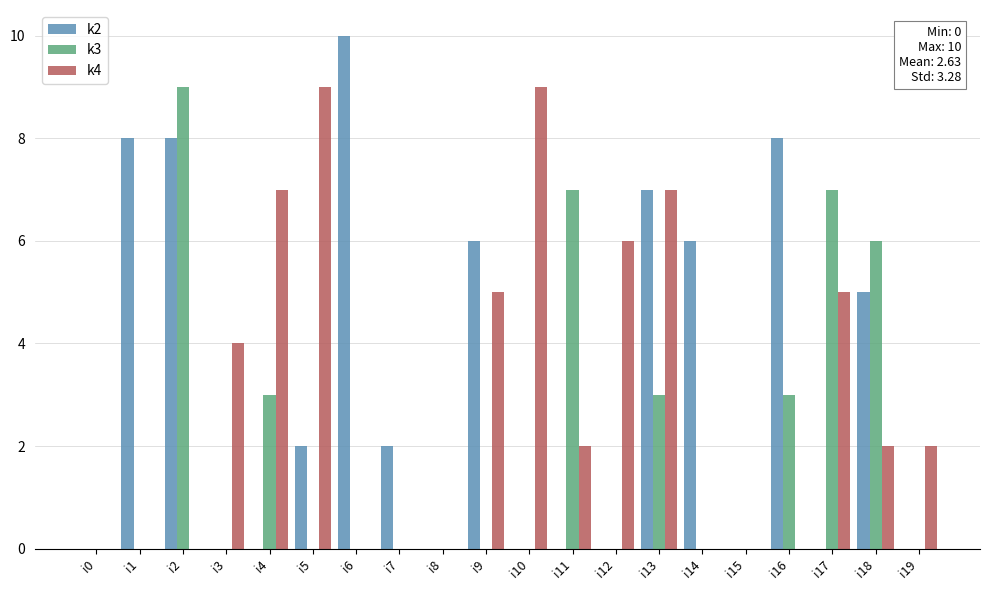

Which series has the largest total across all categories?

k2